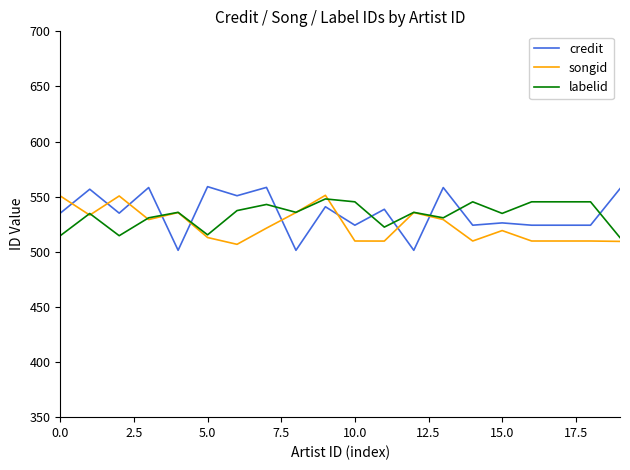

How many times do labelid and credit cross each other?

8